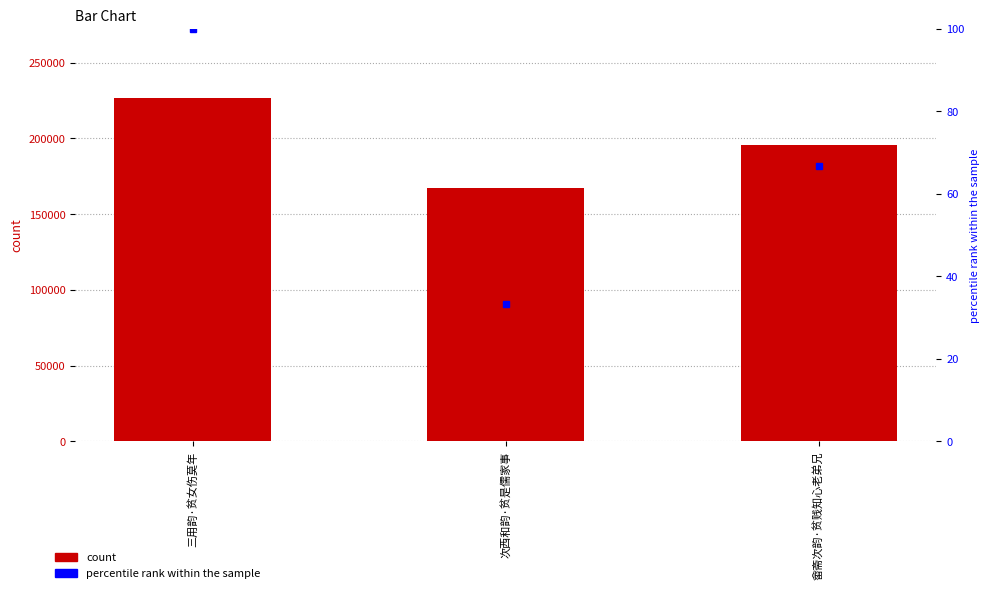

What is the difference between the maximum and minimum values in the col_0 series?

59714.0